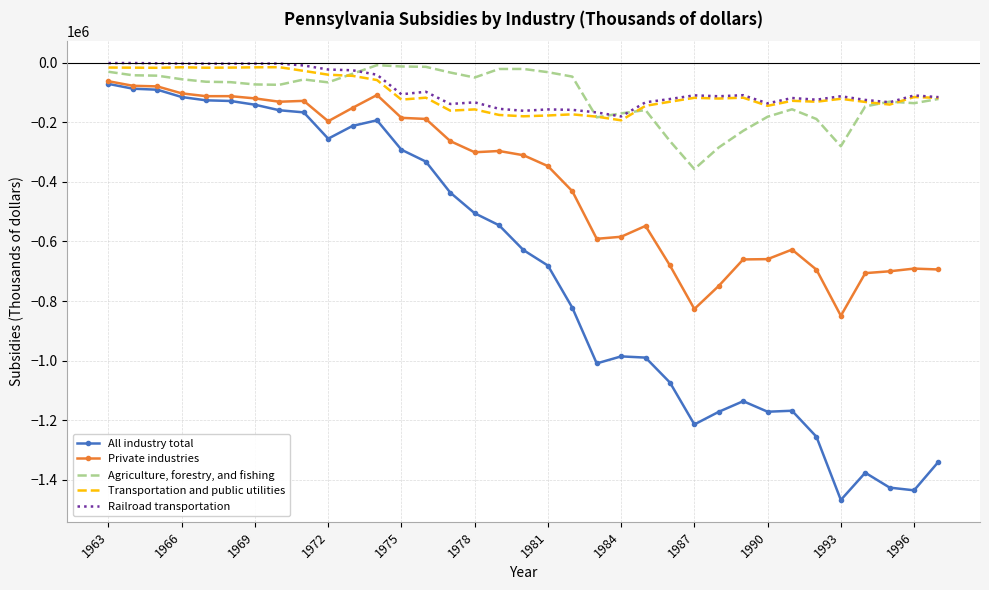

Which series has the widest spread of values?

All industry total